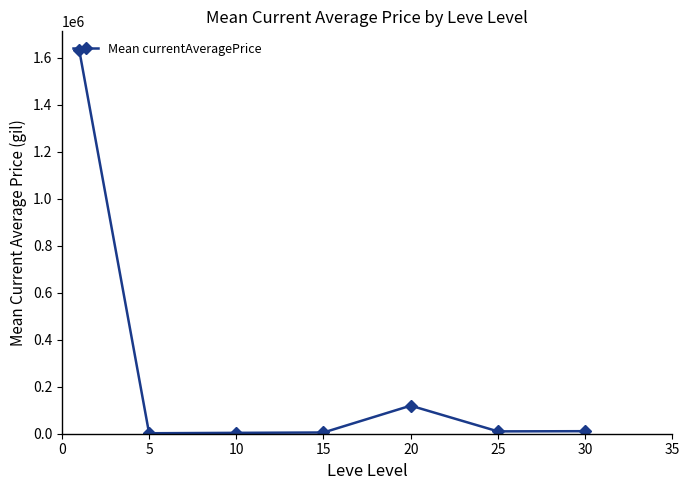

What is the maximum value shown in the chart?

1630126.8